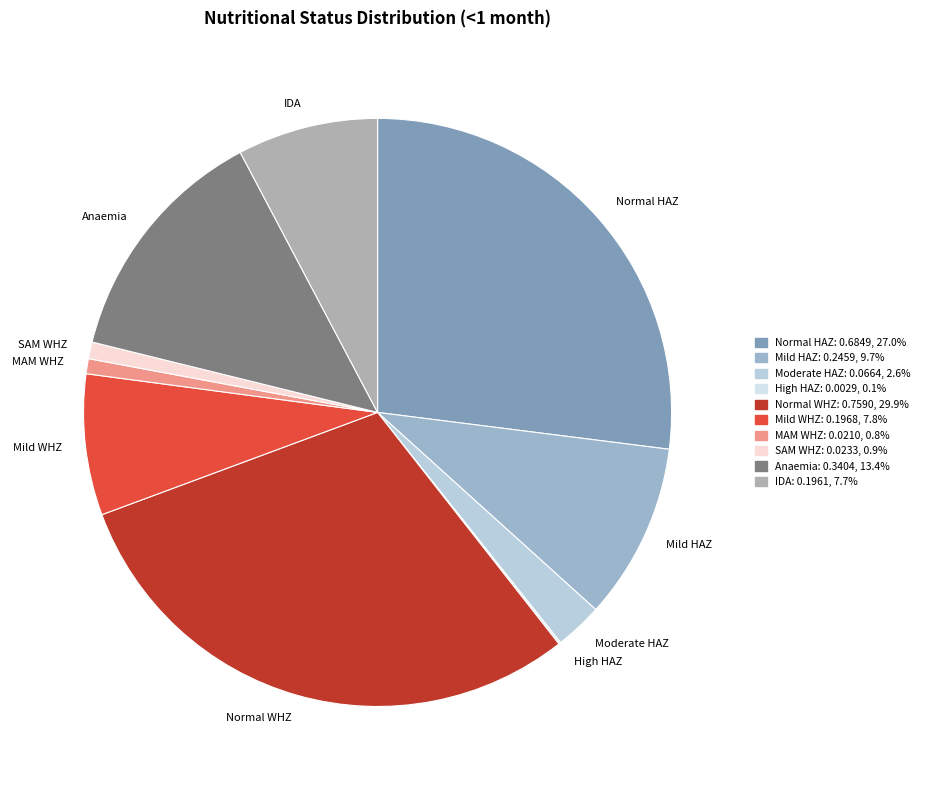

Which has a higher value, SAM WHZ or Mild HAZ?

Mild HAZ